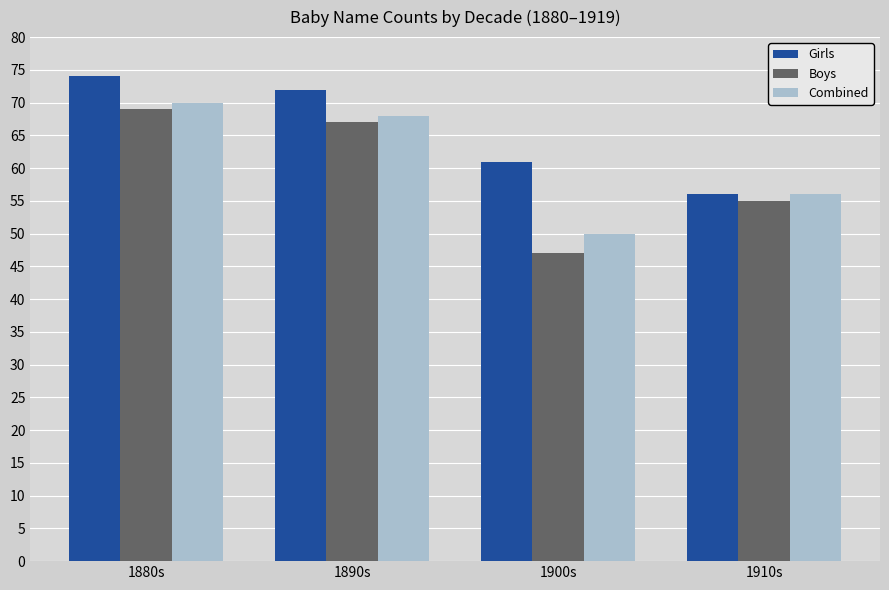

Does the chart contain any negative values?

No